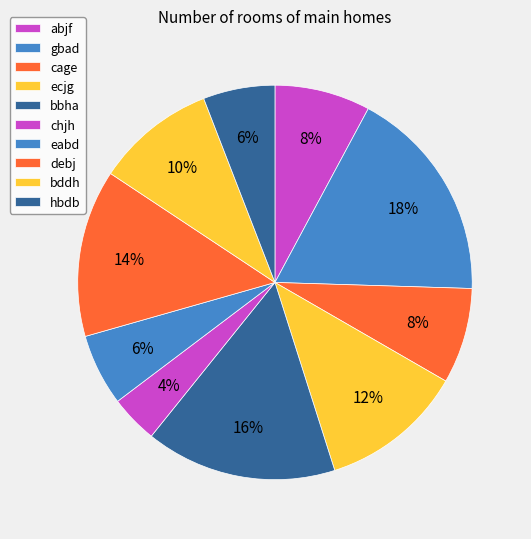

How many slices are in this pie chart?

10